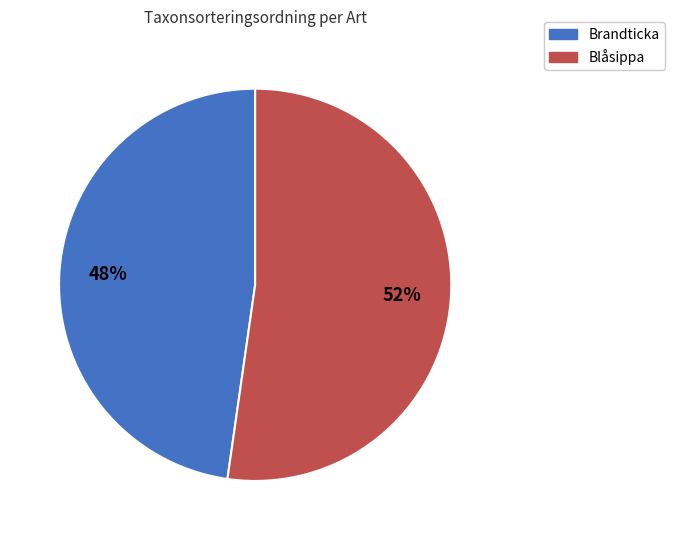

To the nearest percent, what is the average slice percentage?

50%